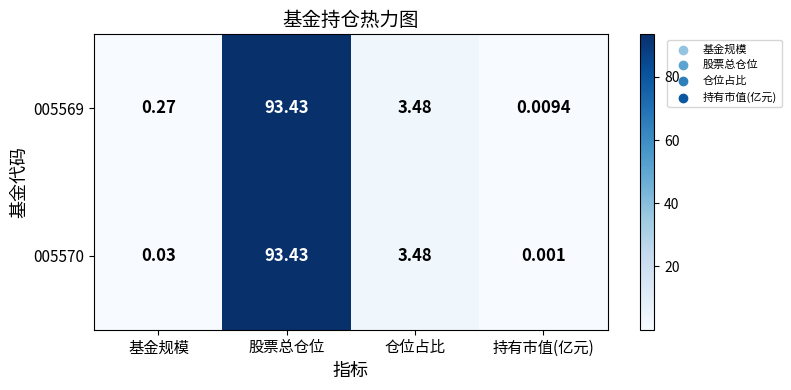

Rank the series at 基金规模 from highest to lowest value.

005569, 005570